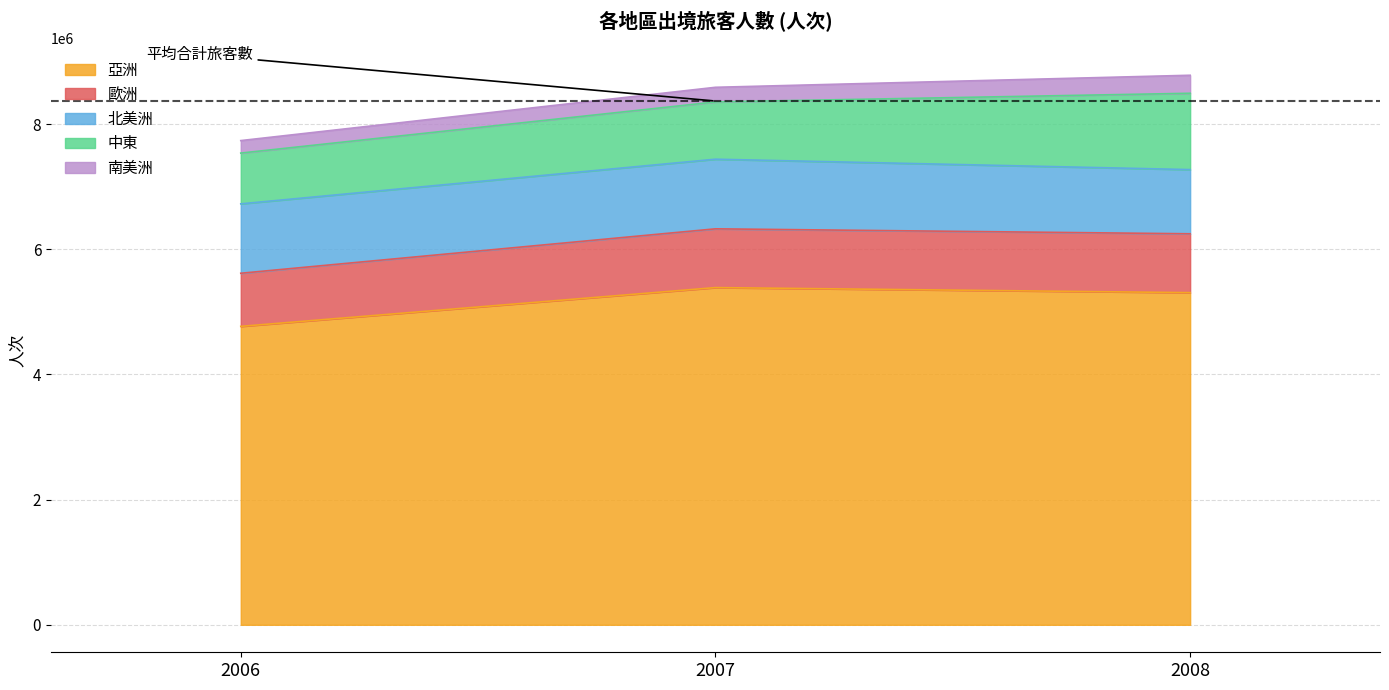

At 2007, list the series in order from smallest to largest.

南美洲, 中東, 歐洲, 北美洲, 亞洲